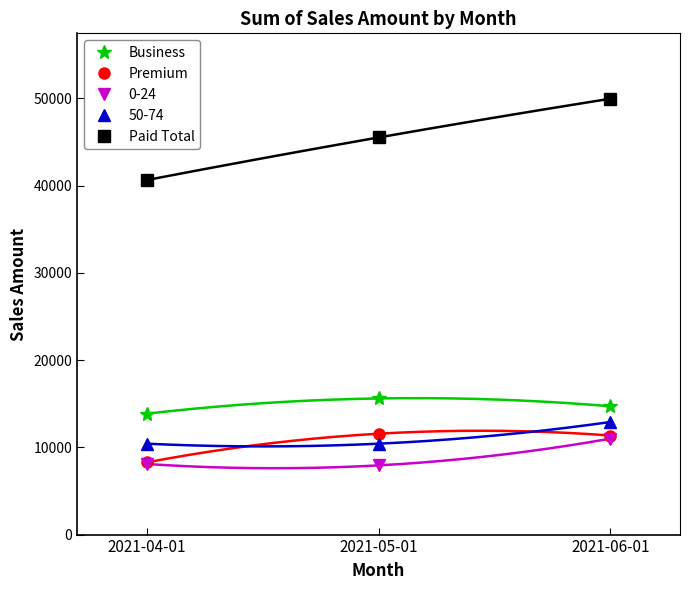

How many values in the Business series exceed 14700?

1